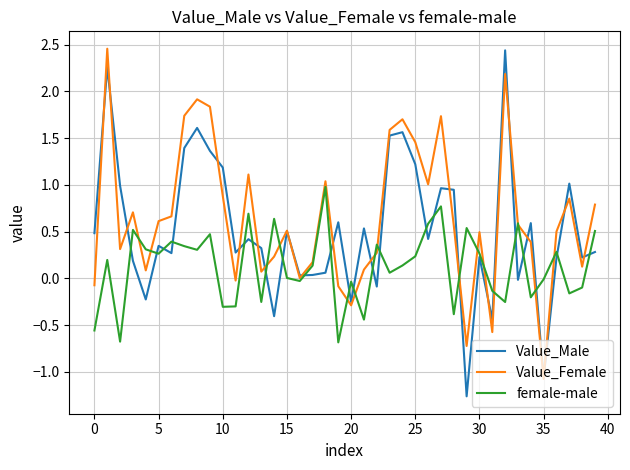

What is the minimum value shown in the chart?

-1.3